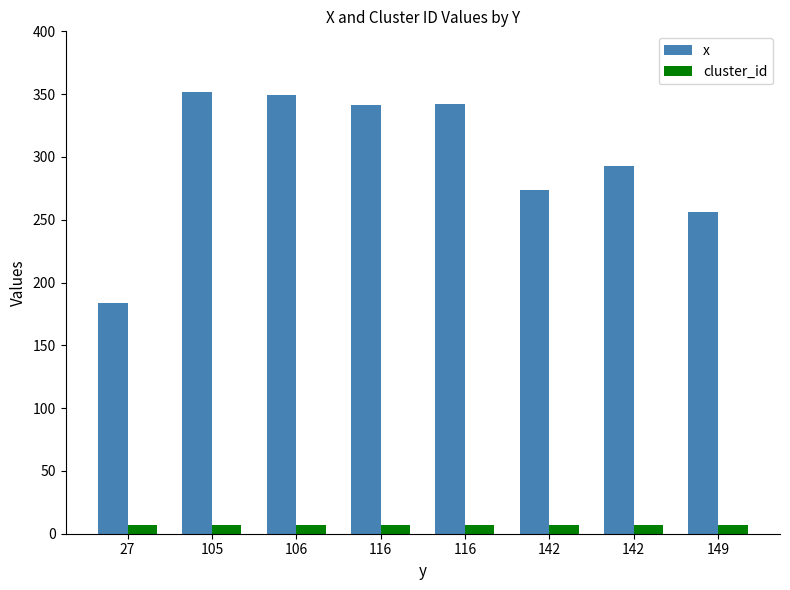

Which series has the largest range (max minus min)?

x